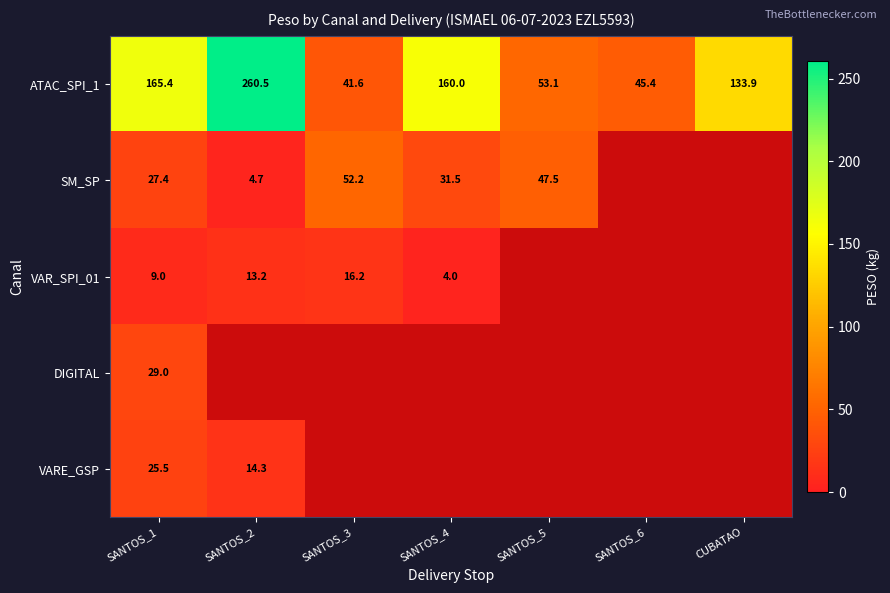

At SANTOS_1, list the series in order from largest to smallest.

ATAC_SPI_1, DIGITAL, SM_SP, VARE_GSP, VAR_SPI_01